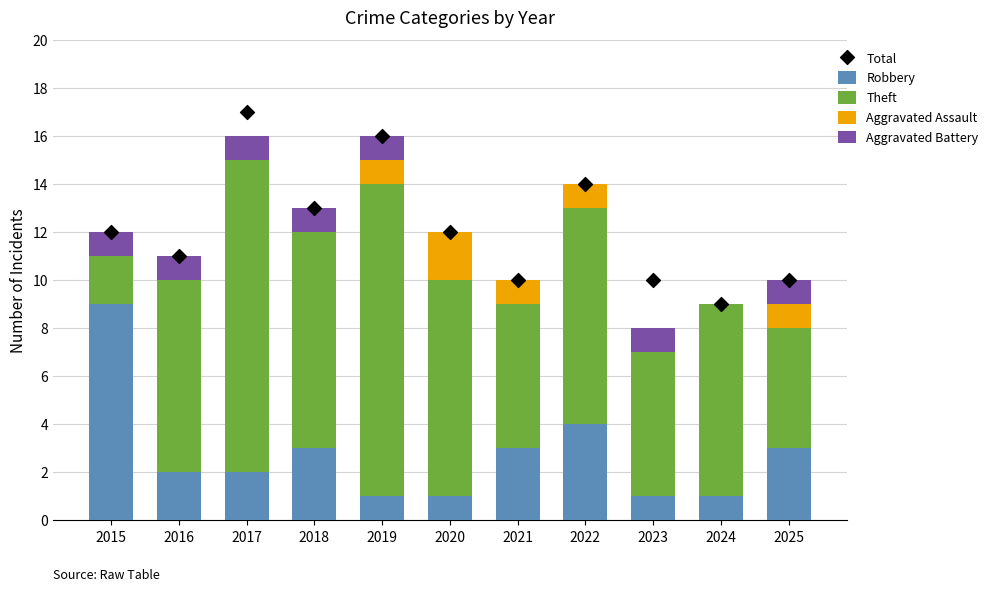

Which series has the largest total across all categories?

Total